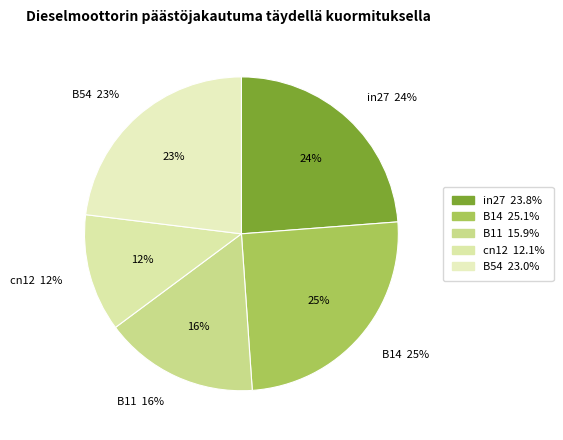

To the nearest percent, what is the average slice percentage?

20%